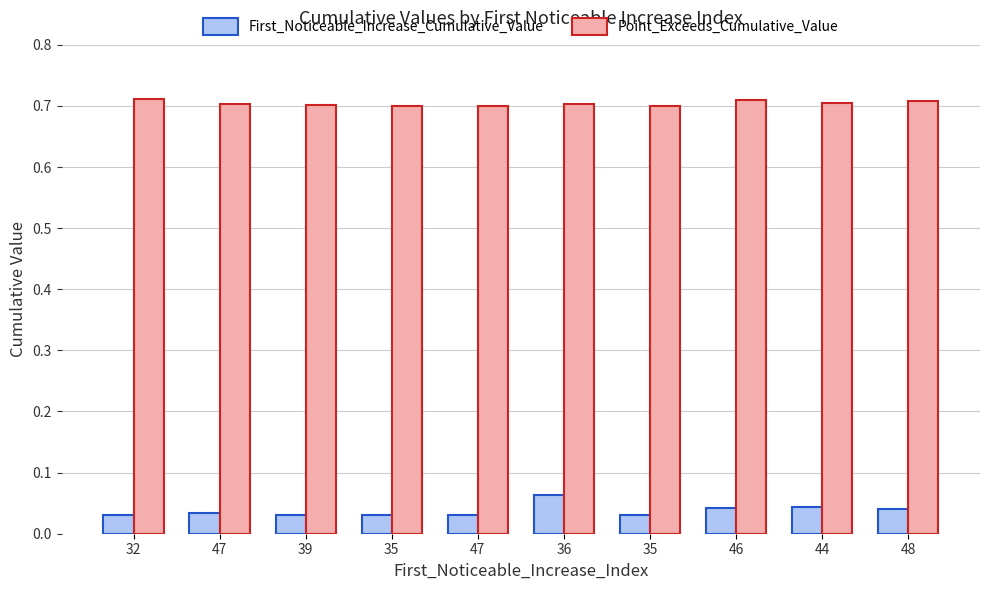

How many data points does each series have?

10